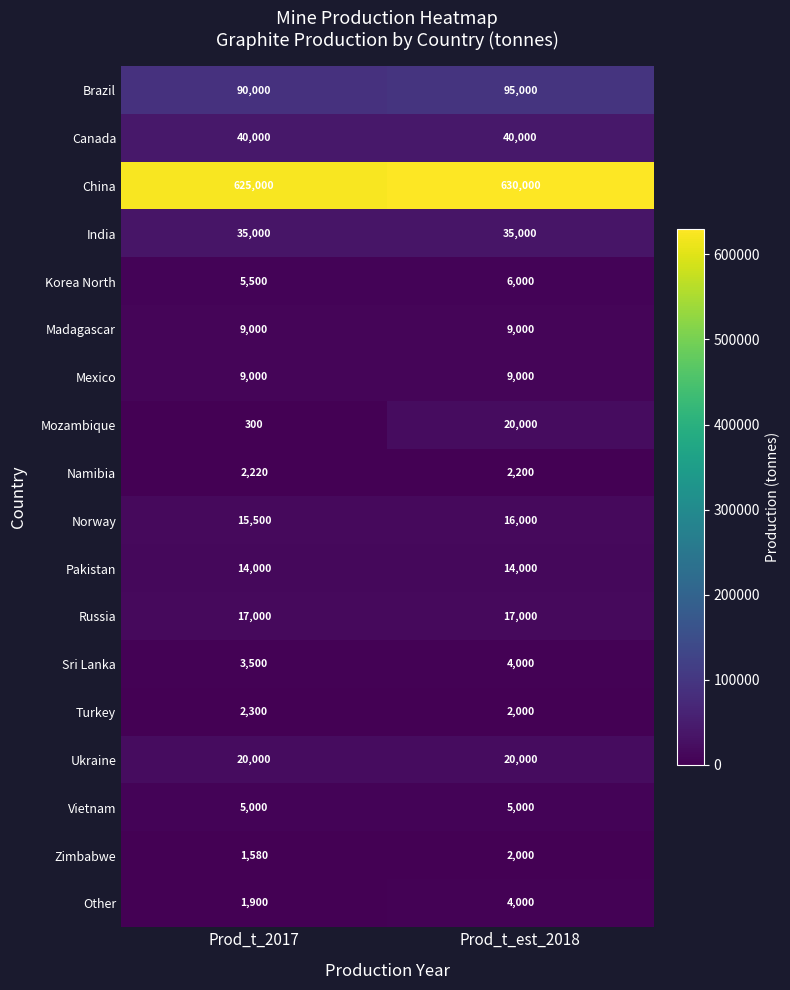

Which category has the lowest value across all series?

Prod_t_2017